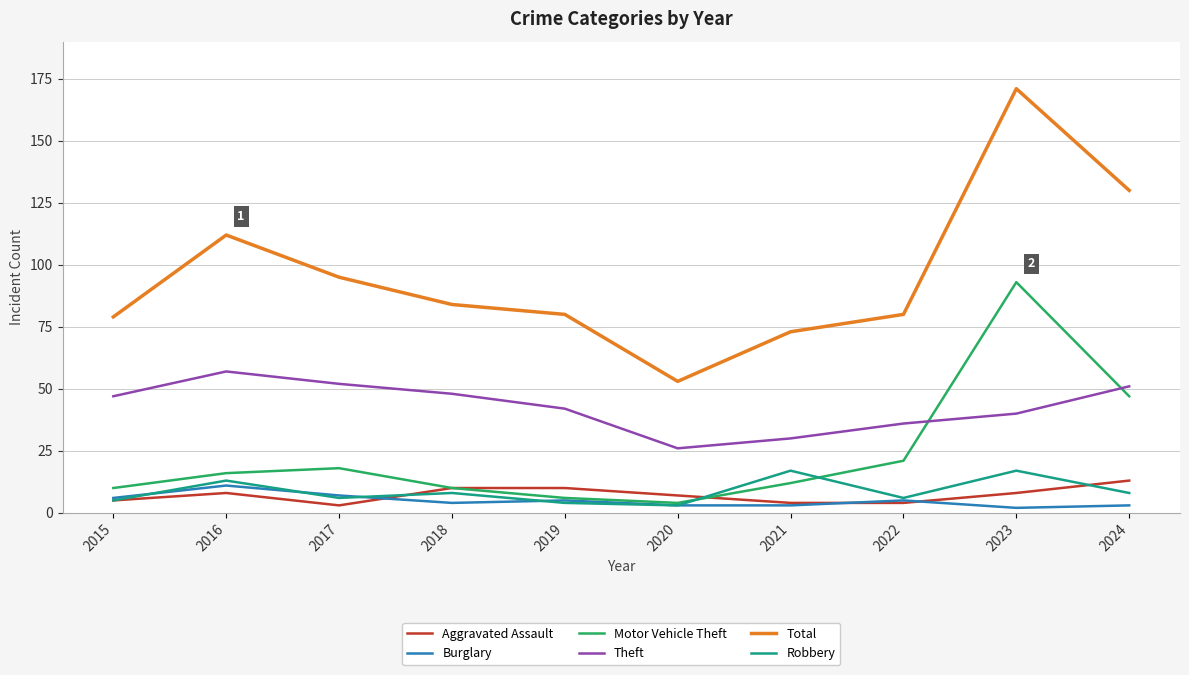

Reading left to right, extract all data points from this chart.

Aggravated Assault: 2015=5	2016=8	2017=3	2018=10	2019=10	2020=7	2021=4	2022=4	2023=8	2024=13
Burglary: 2015=6	2016=11	2017=7	2018=4	2019=5	2020=3	2021=3	2022=5	2023=2	2024=3
Motor Vehicle Theft: 2015=10	2016=16	2017=18	2018=10	2019=6	2020=4	2021=12	2022=21	2023=93	2024=47
Theft: 2015=47	2016=57	2017=52	2018=48	2019=42	2020=26	2021=30	2022=36	2023=40	2024=51
Total: 2015=79	2016=112	2017=95	2018=84	2019=80	2020=53	2021=73	2022=80	2023=171	2024=130
Robbery: 2015=5	2016=13	2017=6	2018=8	2019=4	2020=3	2021=17	2022=6	2023=17	2024=8